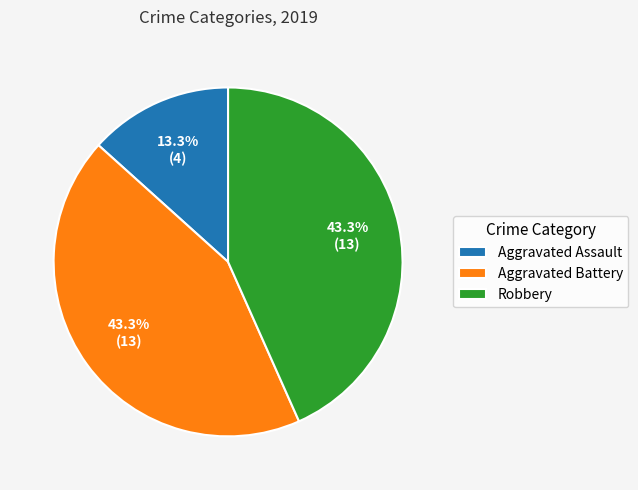

To the nearest percent, what portion does Aggravated Battery represent?

43%